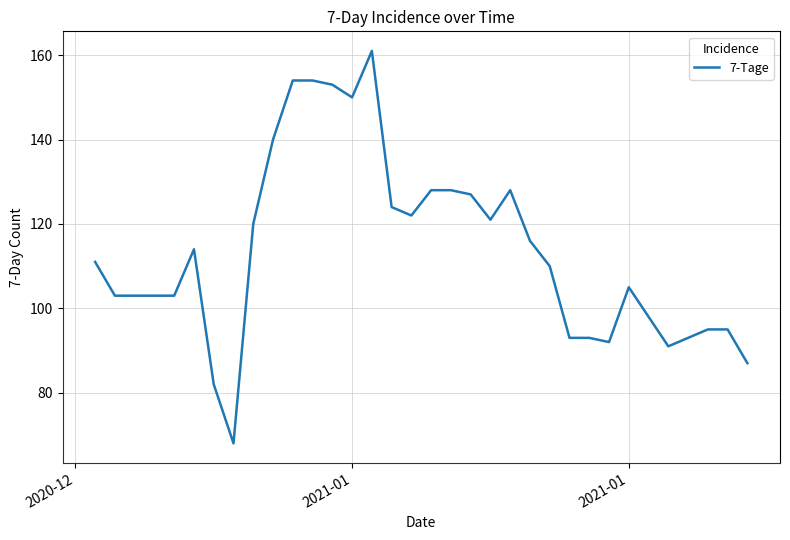

Does the chart have visible grid lines?

Yes